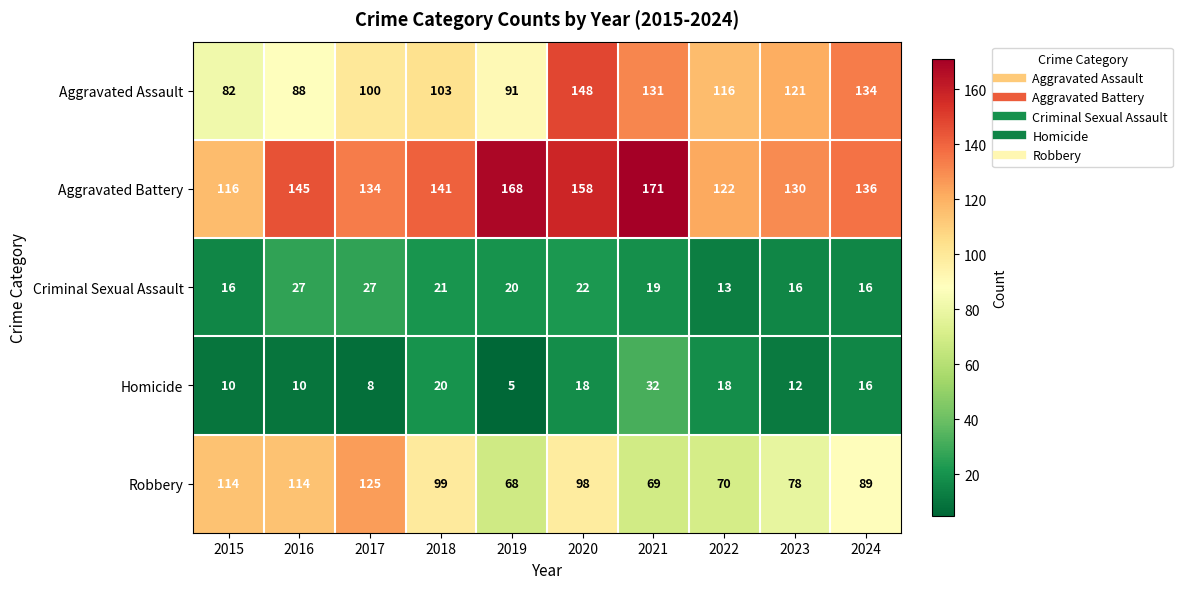

Which series has the largest total across all categories?

Aggravated Battery